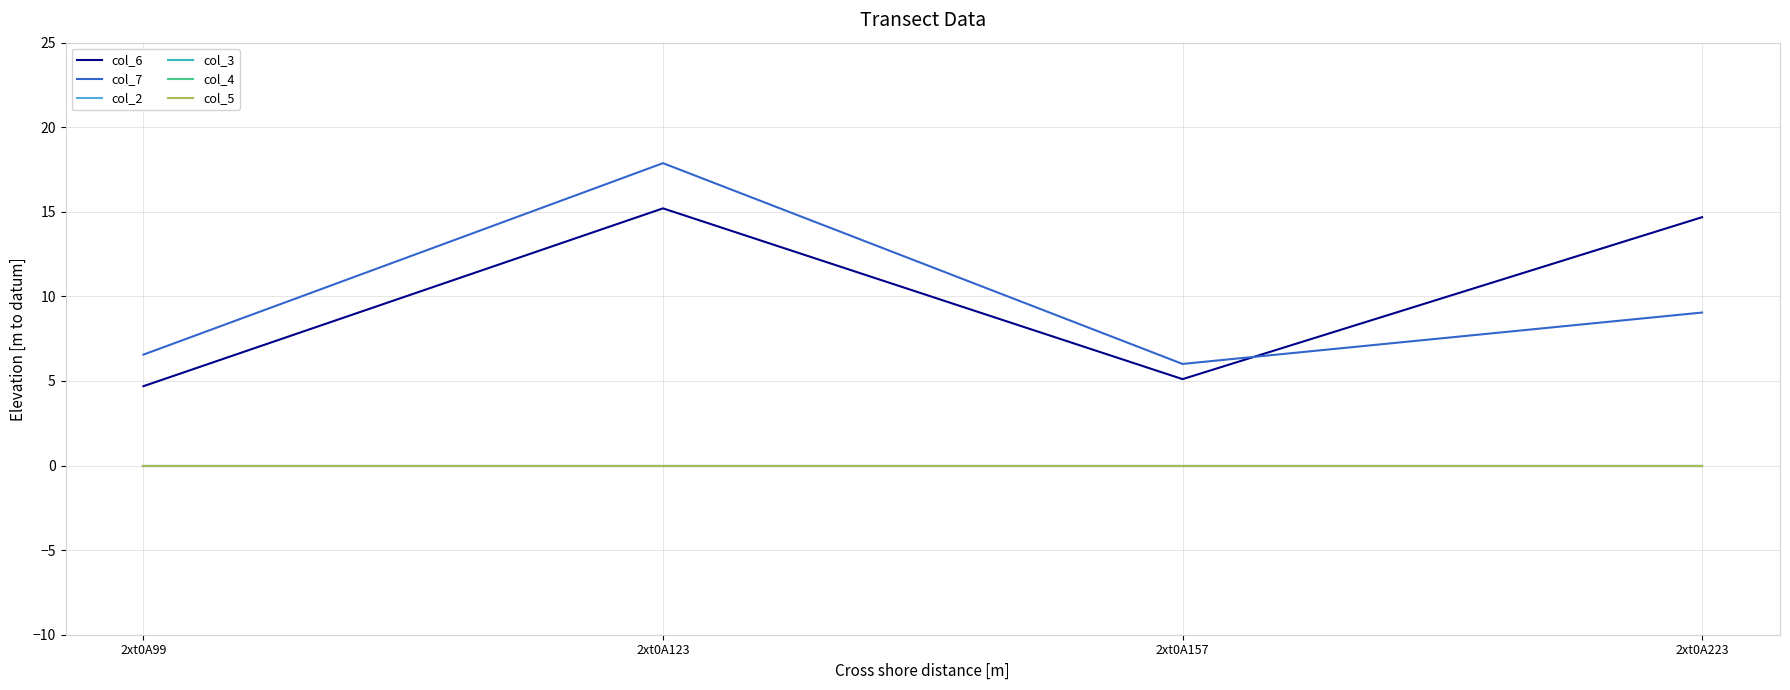

How many lines are shown in the chart?

6